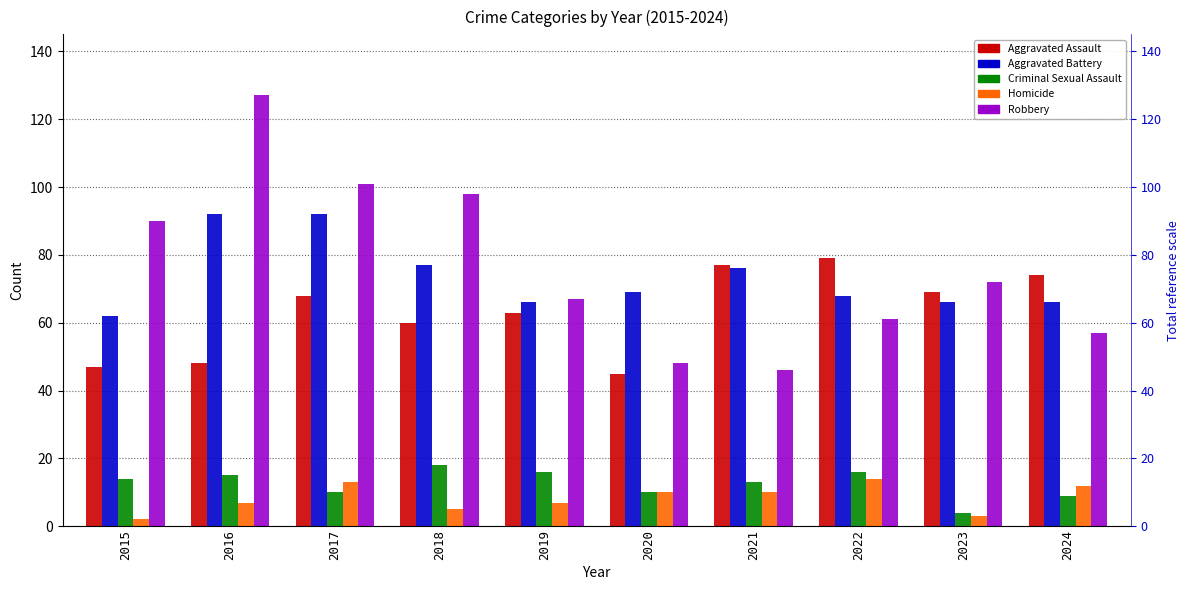

Is it true that Robbery equals 72 at 2023?

True